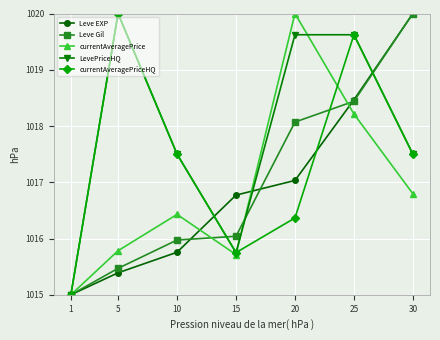

What is the value of the currentAveragePriceHQ point at the 4th from the left?

1015.7